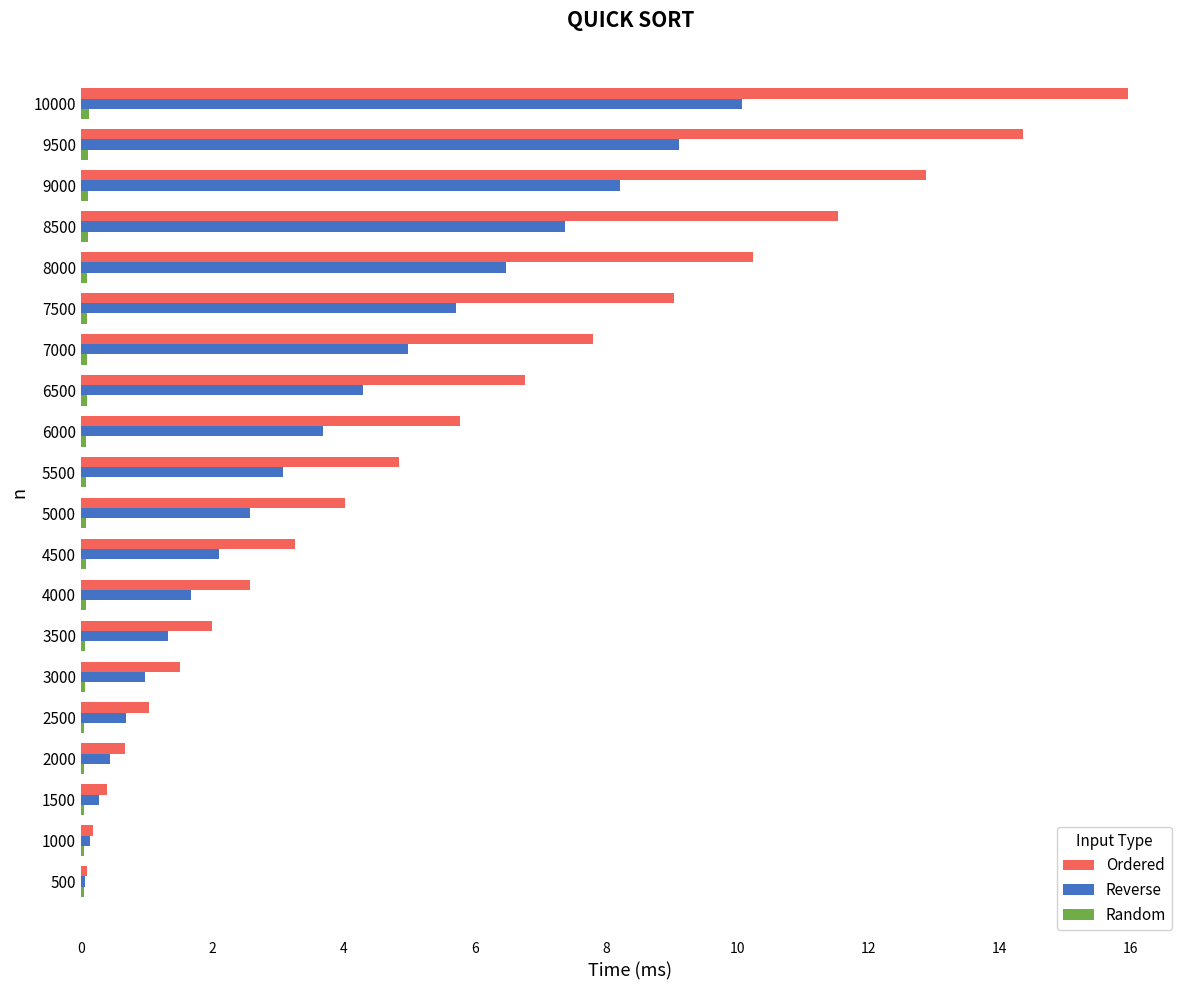

How many series are shown in this chart?

3